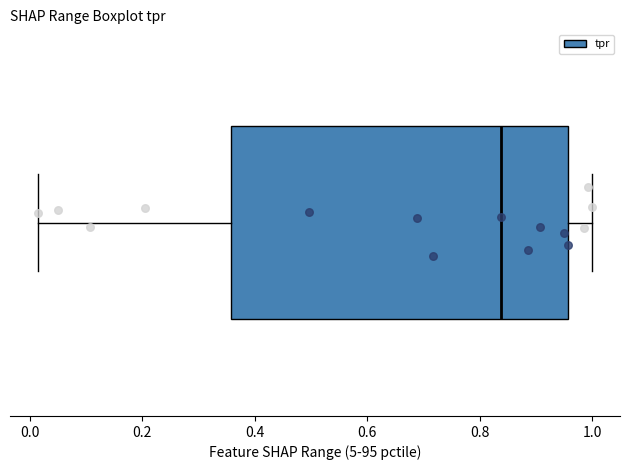

Read this box plot against the x-axis: the position of the median line, the range covered by the box, and the ends of both whiskers. The values are not printed on the chart, so give them approximately, as read against the axis.

median 0.84, box 0.36 to 0.96, whiskers 0.02 to 1.00